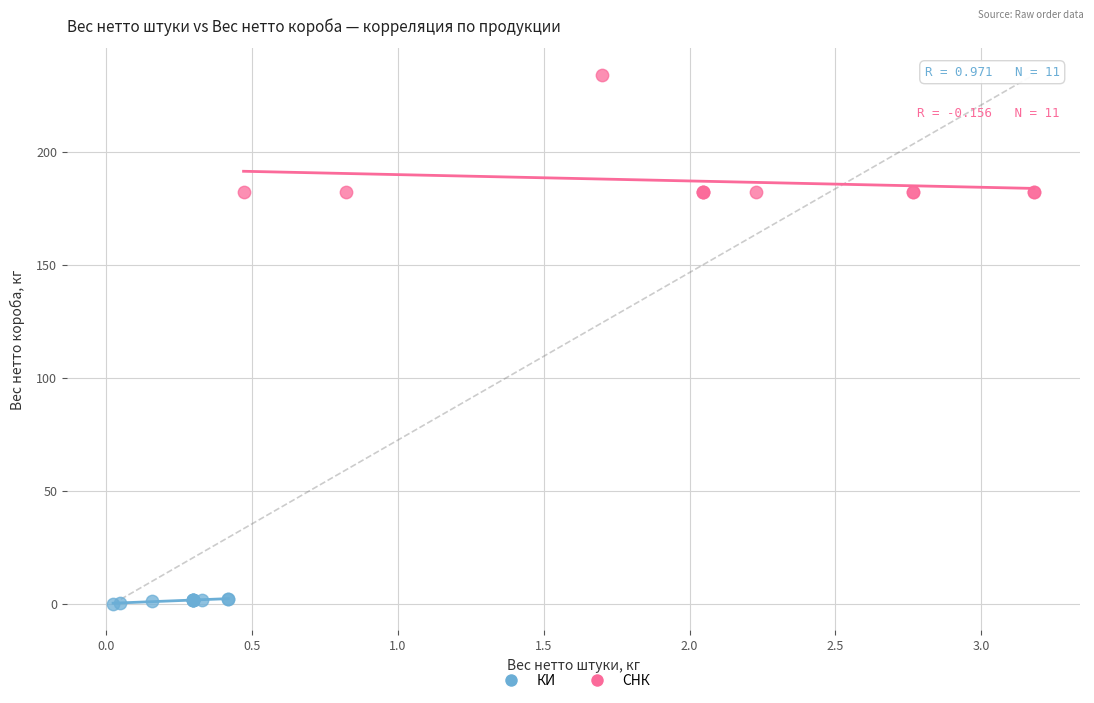

Which series has the widest spread of Y values?

СНК